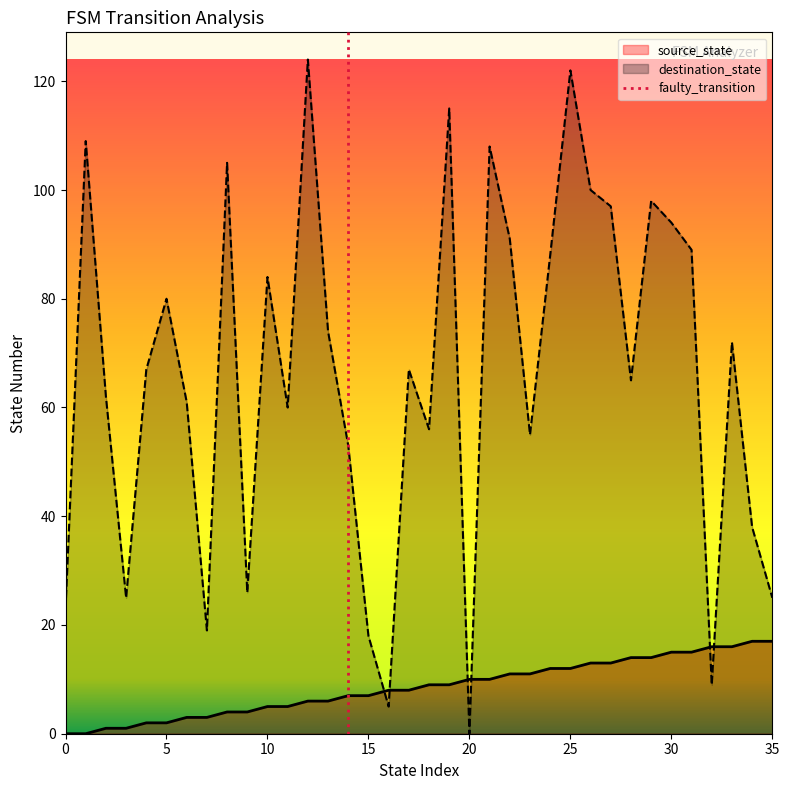

True or false: source_state and destination_state intersect in this chart.

True